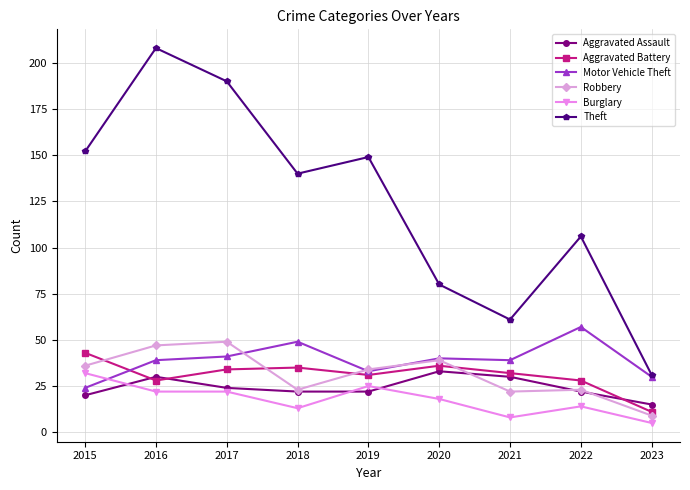

How many distinct data groups are displayed?

6